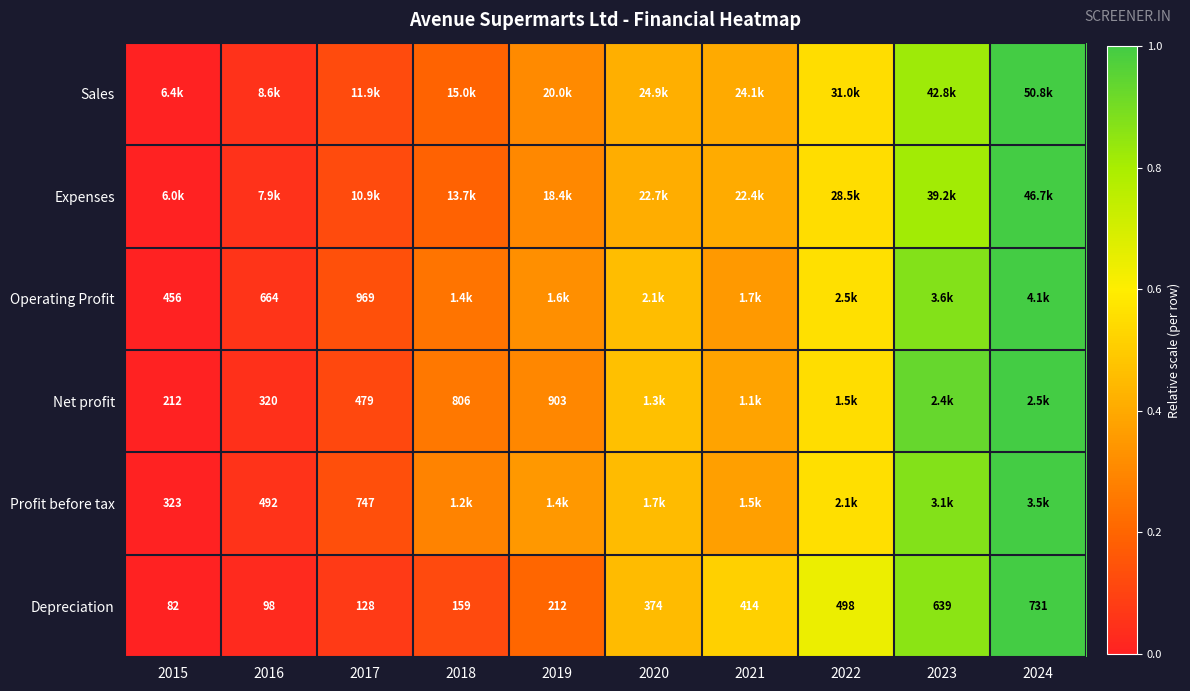

At which label does Expenses reach its minimum?

2015